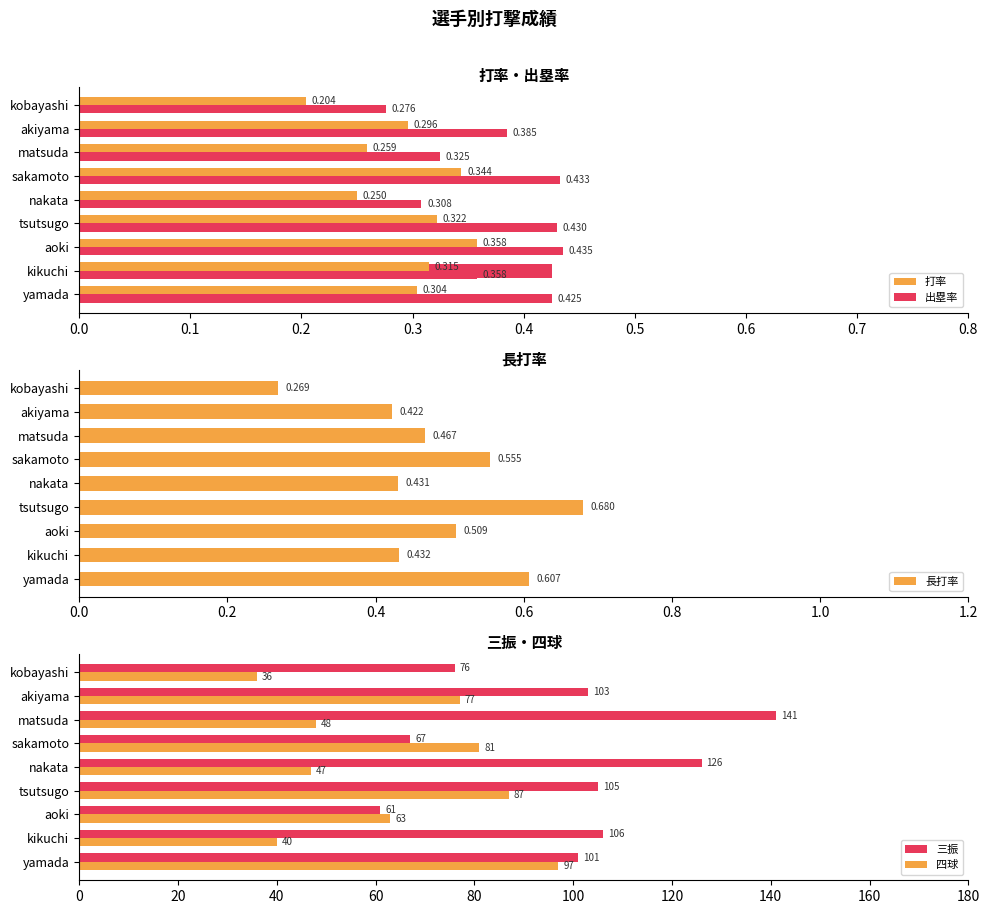

What is the sum of all 出塁率 values?

3.4